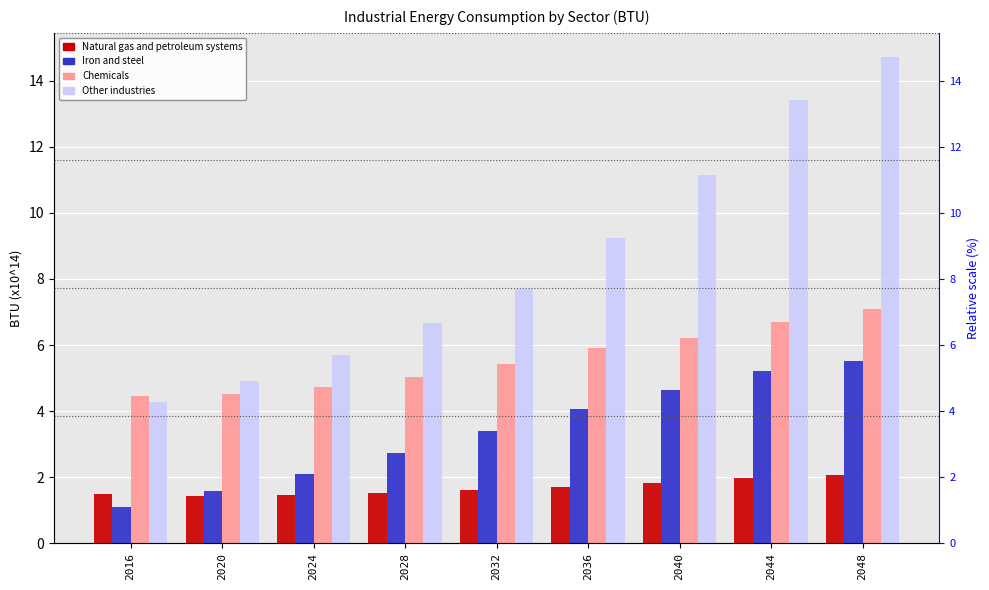

Does the chart contain any negative values?

No